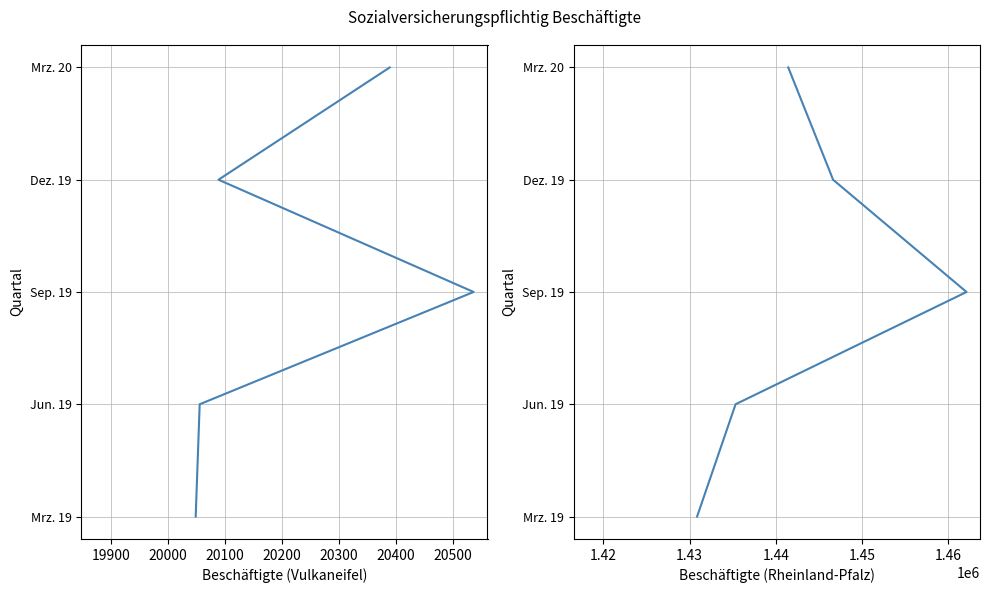

Which series has the largest total across all categories?

Mrz. 20 to Mrz. 19 (Vulkaneifel)